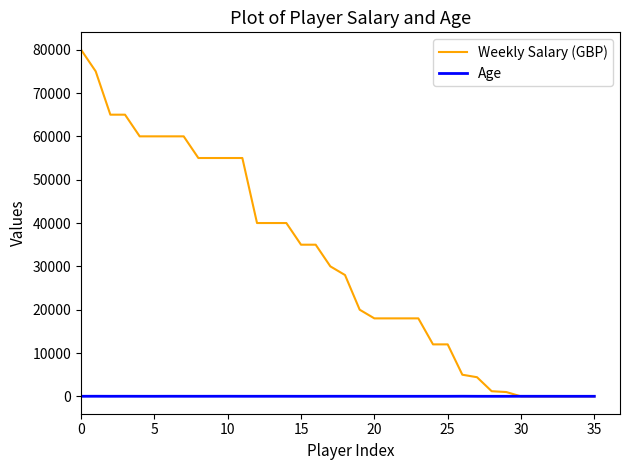

Which series has the largest range (max minus min)?

Weekly Salary (GBP)